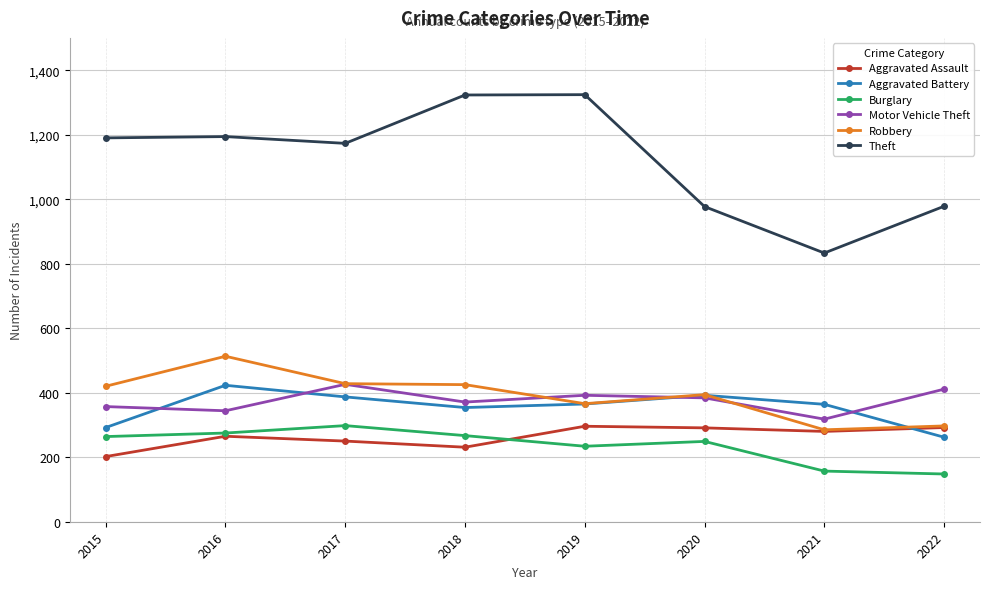

What is the difference between the highest and lowest values at 2019?

1090